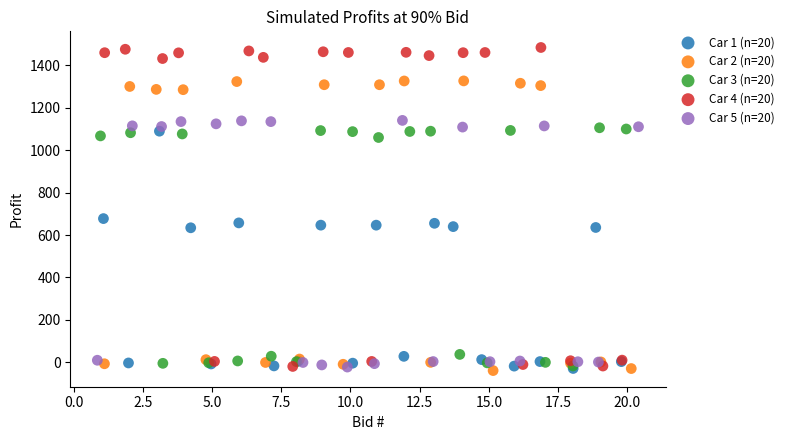

Which series contains the highest Y value?

Car 4 (n=20)